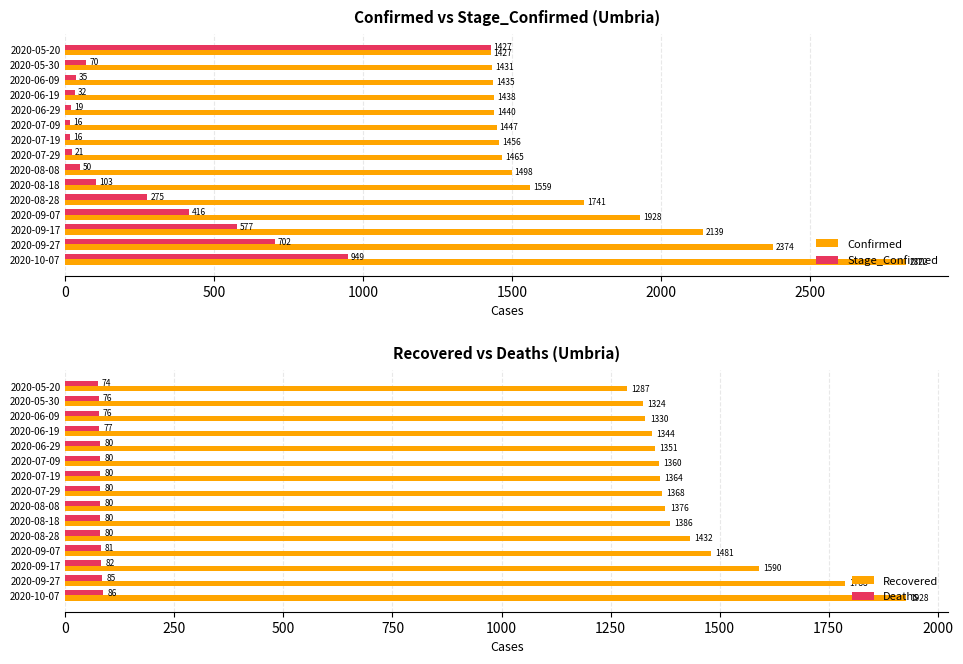

At how many categories does at least one series exceed 1206?

15